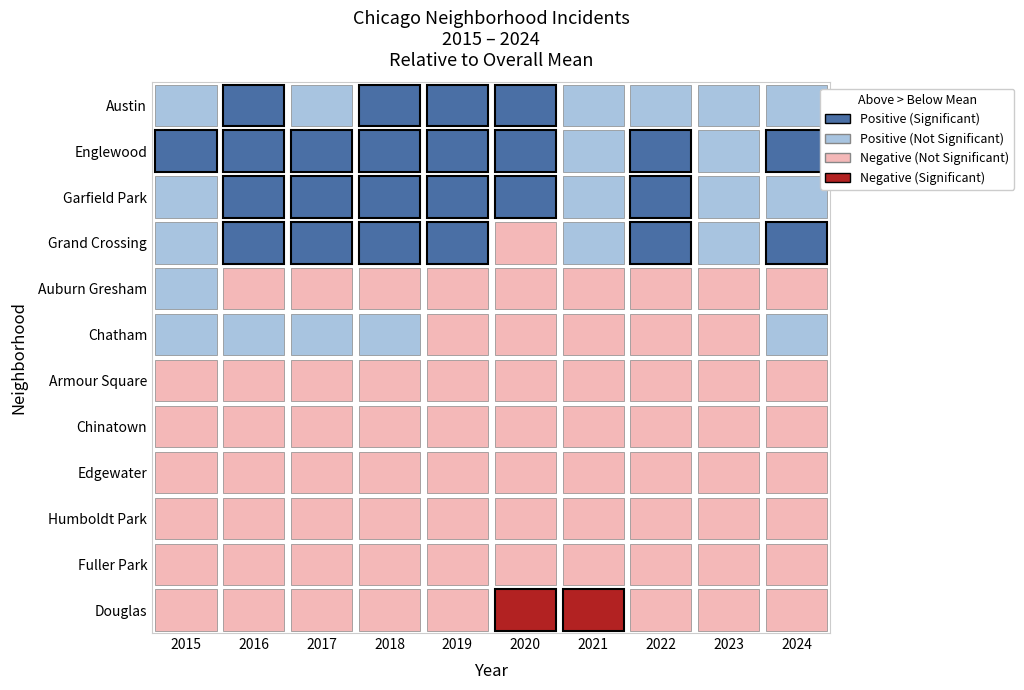

Between 2024 and 2017, which is larger?

2024